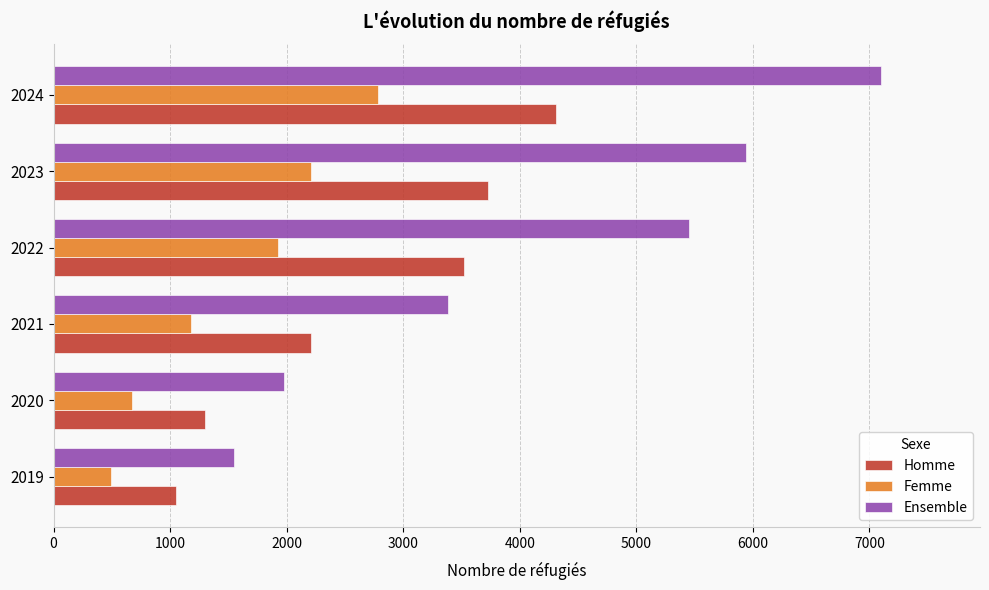

How many categories are shown in the chart?

6